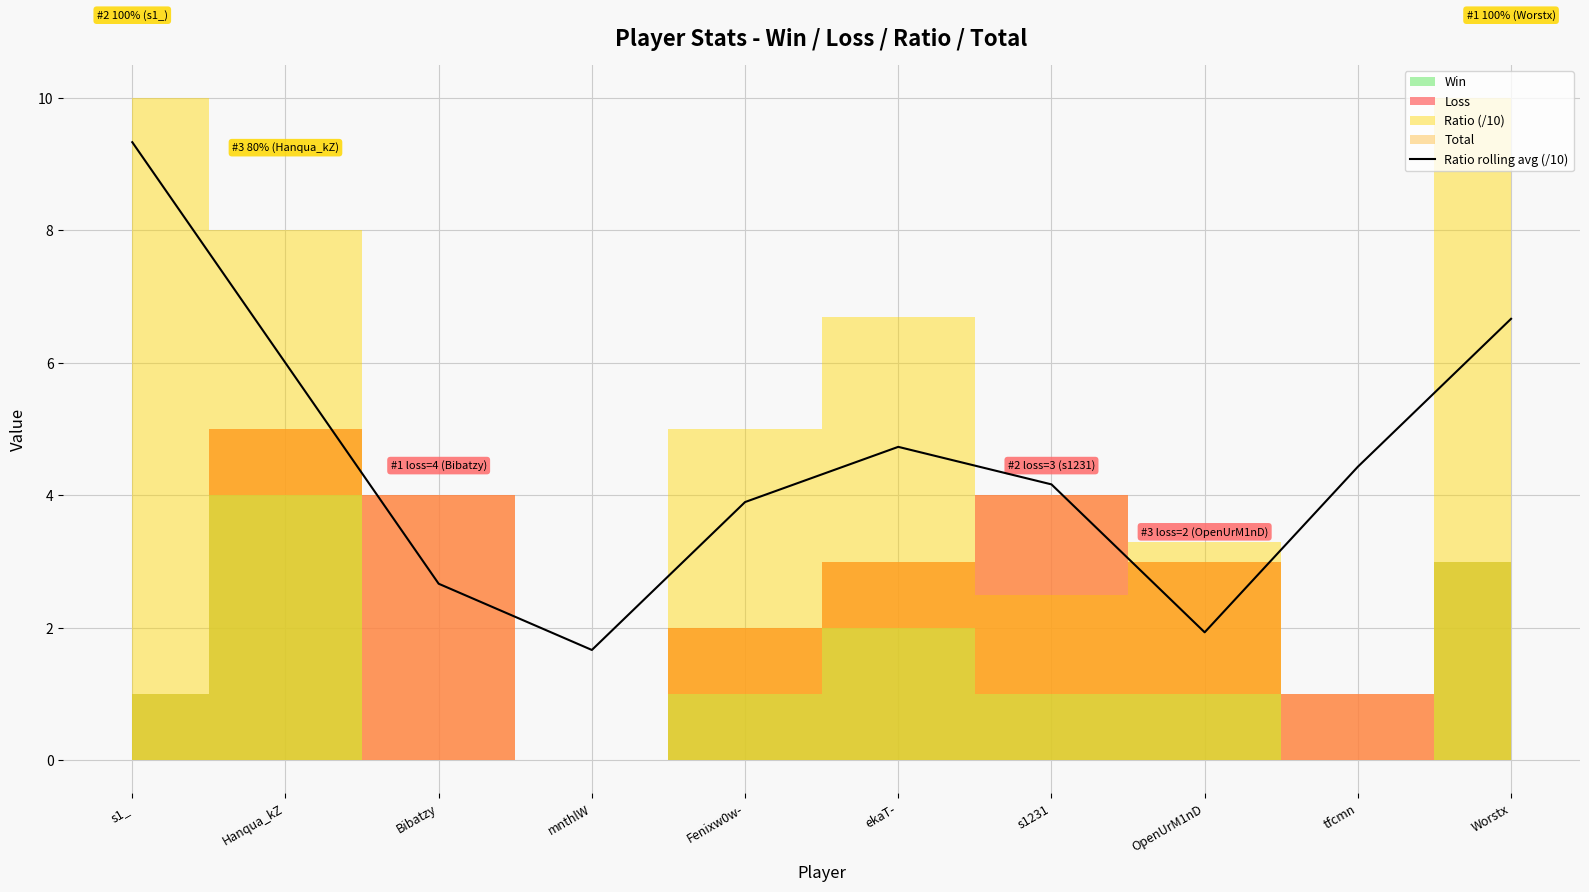

What is the minimum value for Ratio rolling avg (/10)?

1.7